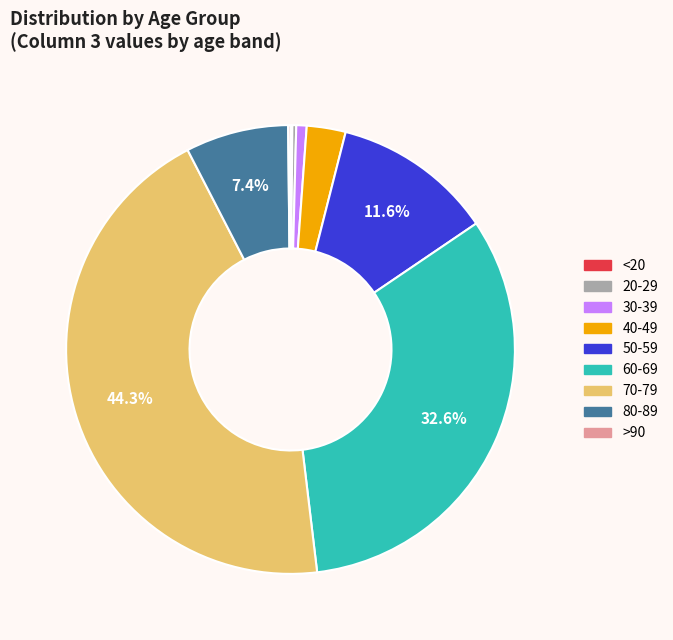

Is there a majority slice in this chart?

No